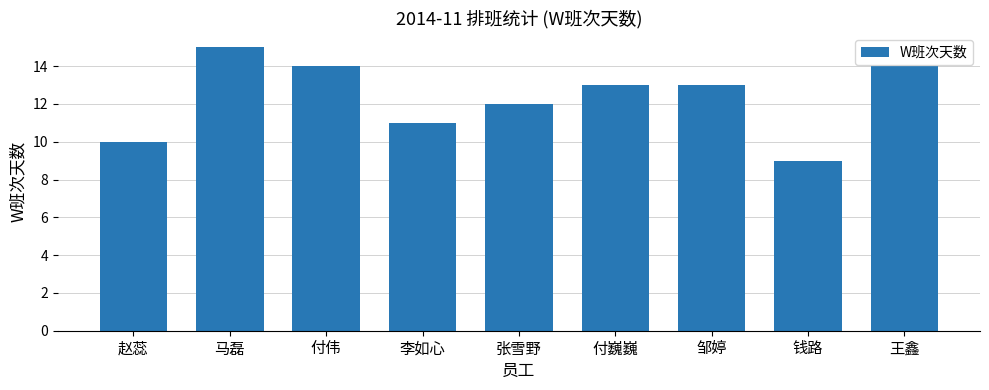

Is it true that the value at 邹婷 is 13?

True